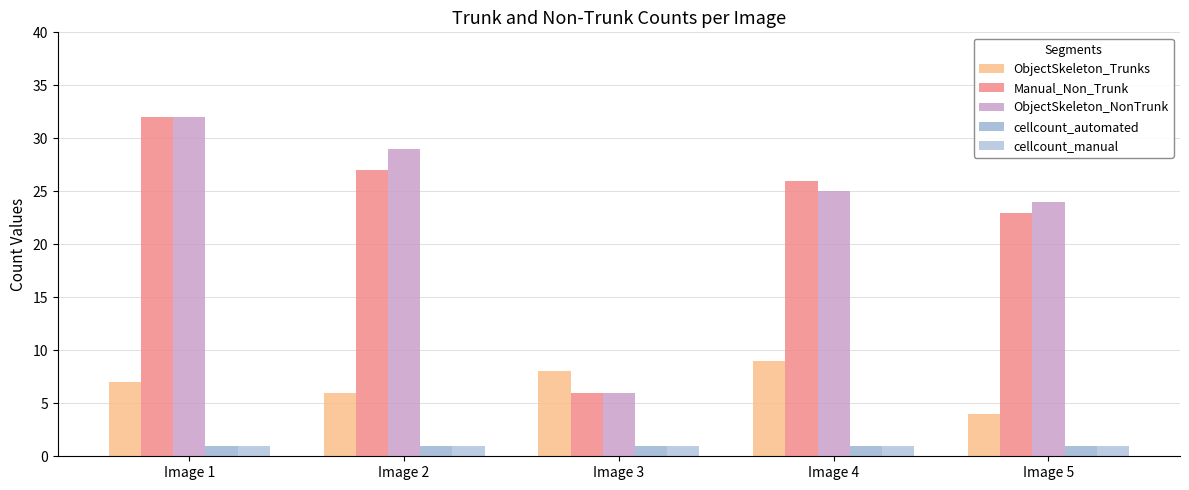

Read the Manual_Non_Trunk value at Image 3.

6